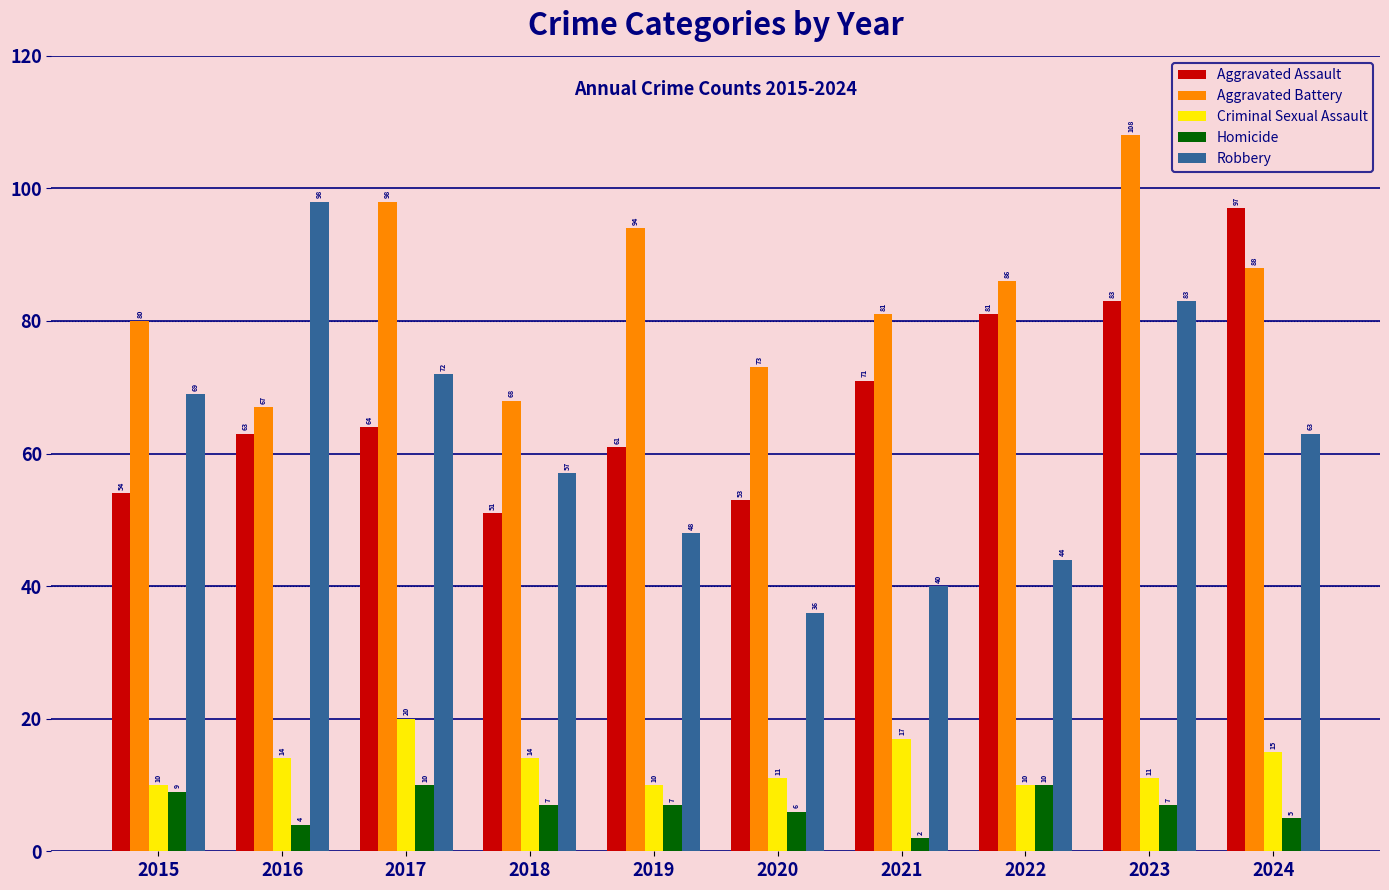

What is the smallest value displayed?

2